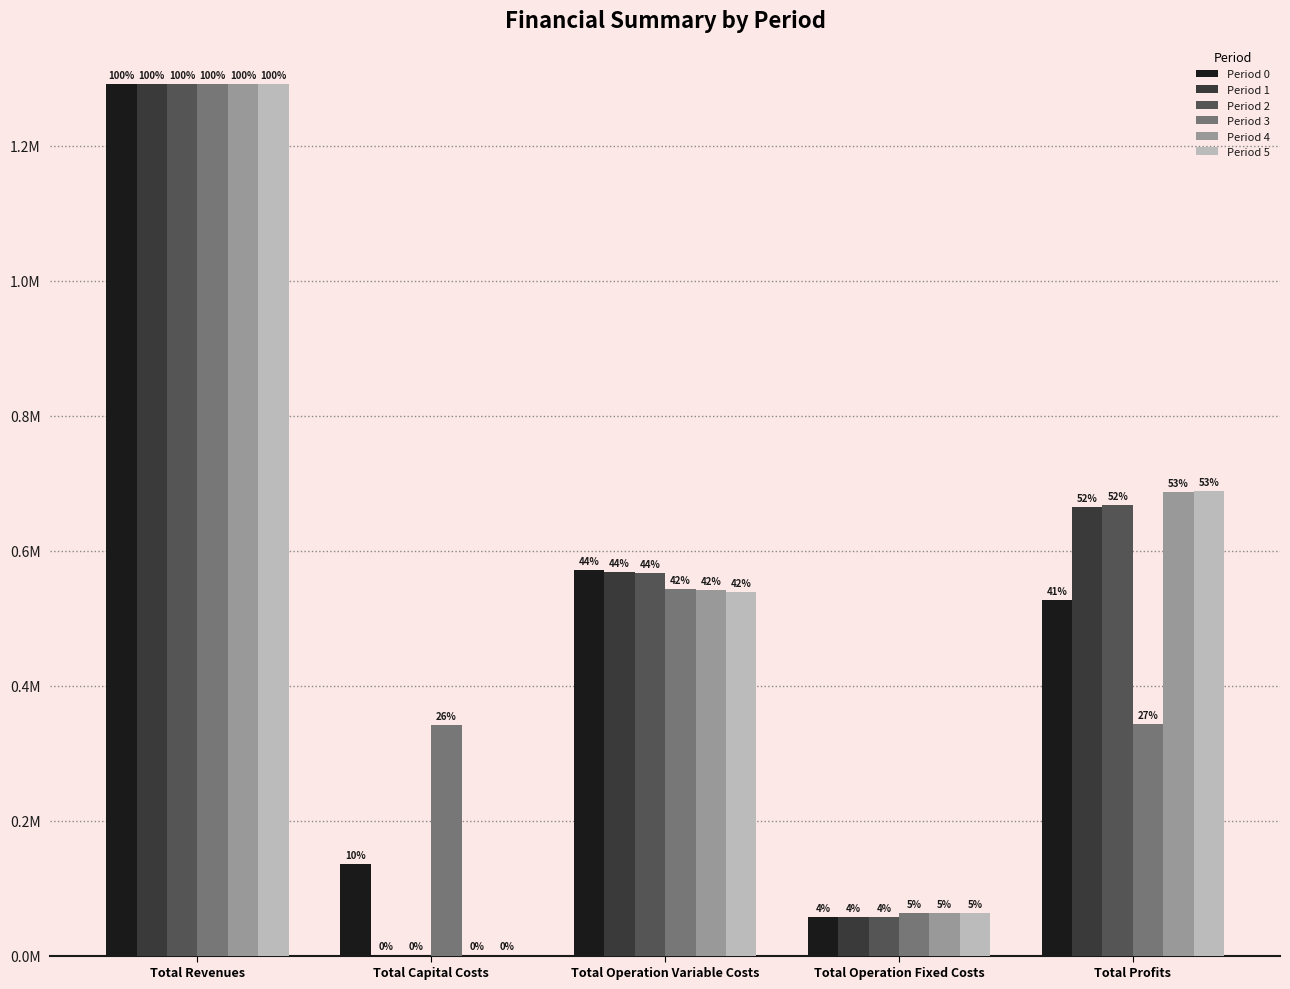

What are all the series names shown in the legend?

Period 0, Period 1, Period 2, Period 3, Period 4, Period 5